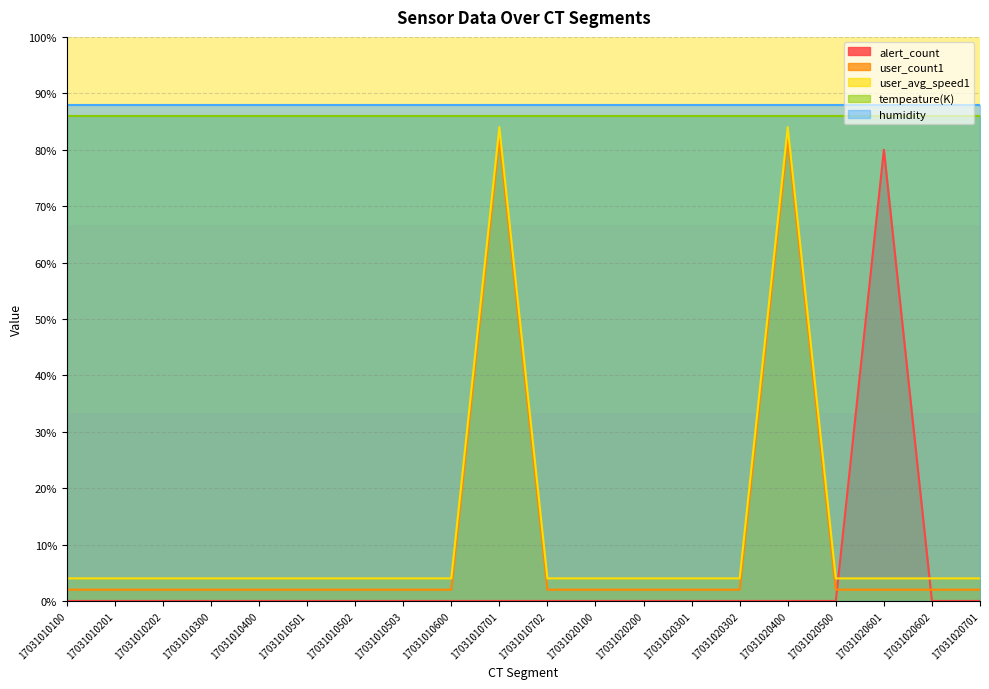

Which category has the lowest value in the user_avg_speed1 series?

17031010100